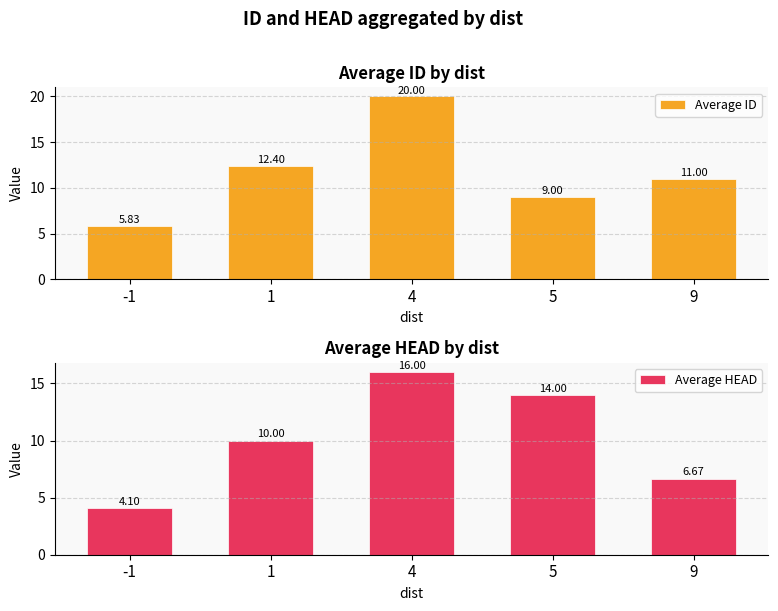

Rank the series by their average value, from lowest to highest.

Average HEAD, Average ID